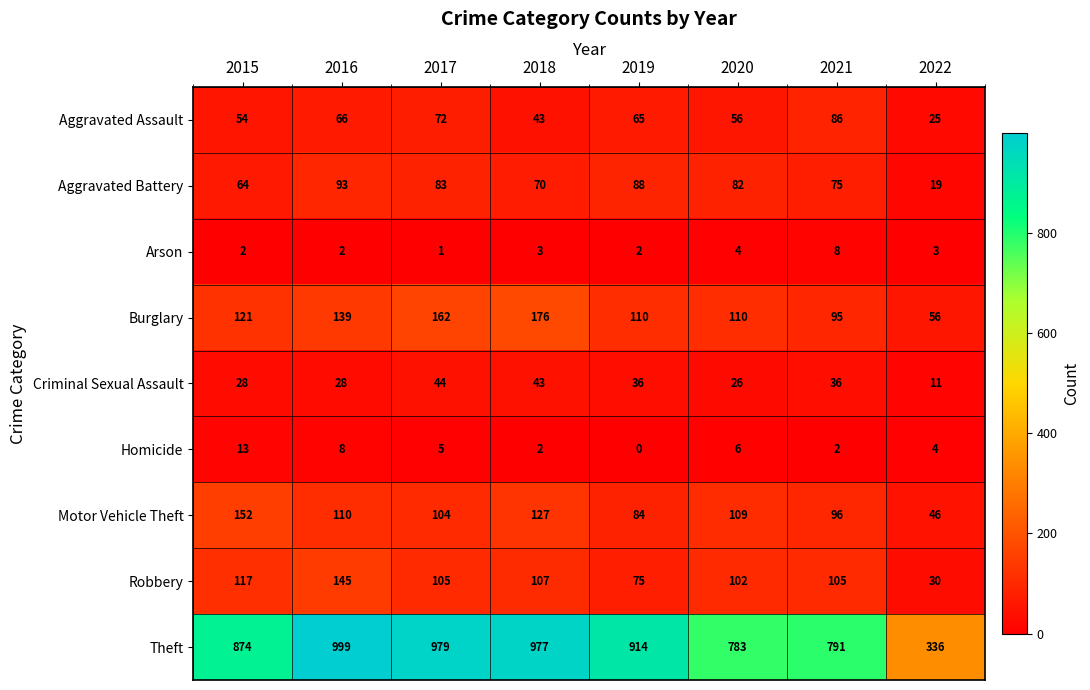

What is the sum of the Burglary values at 2018 and 2021?

271